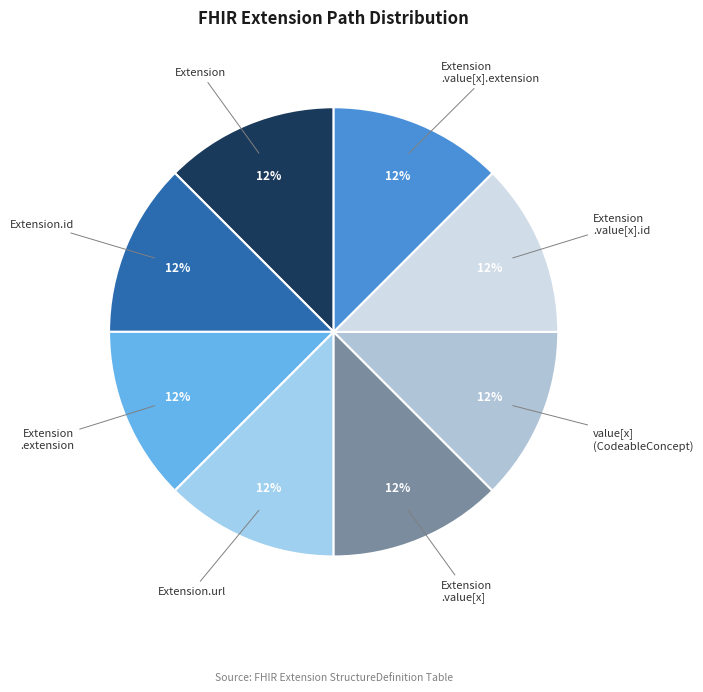

Count the number of slices in the pie.

8